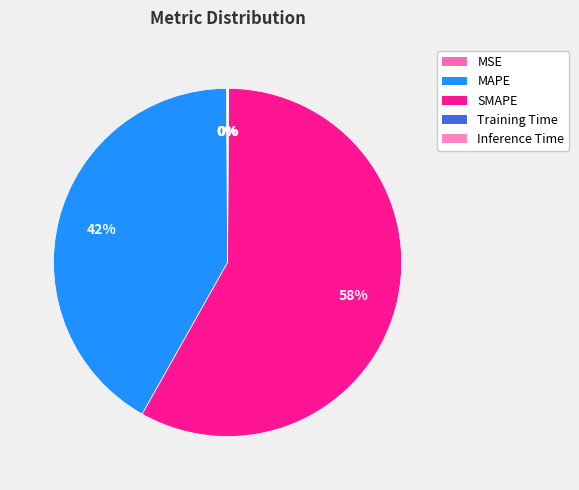

Does Inference Time represent more than half of the total?

No